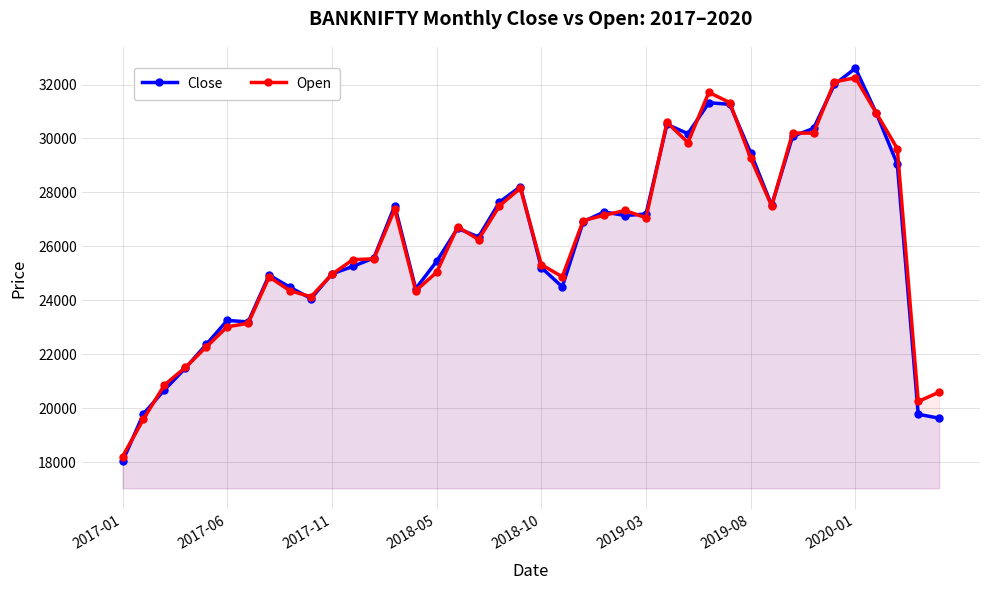

True or false: Close and Open intersect in this chart.

True